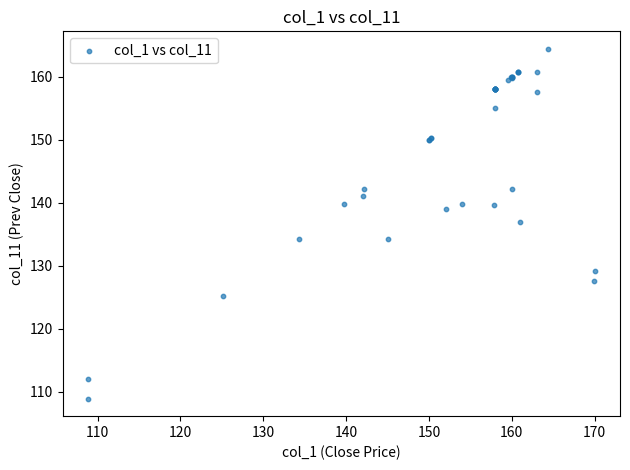

What Y value in the scatter plot is closest to 136?

137.0